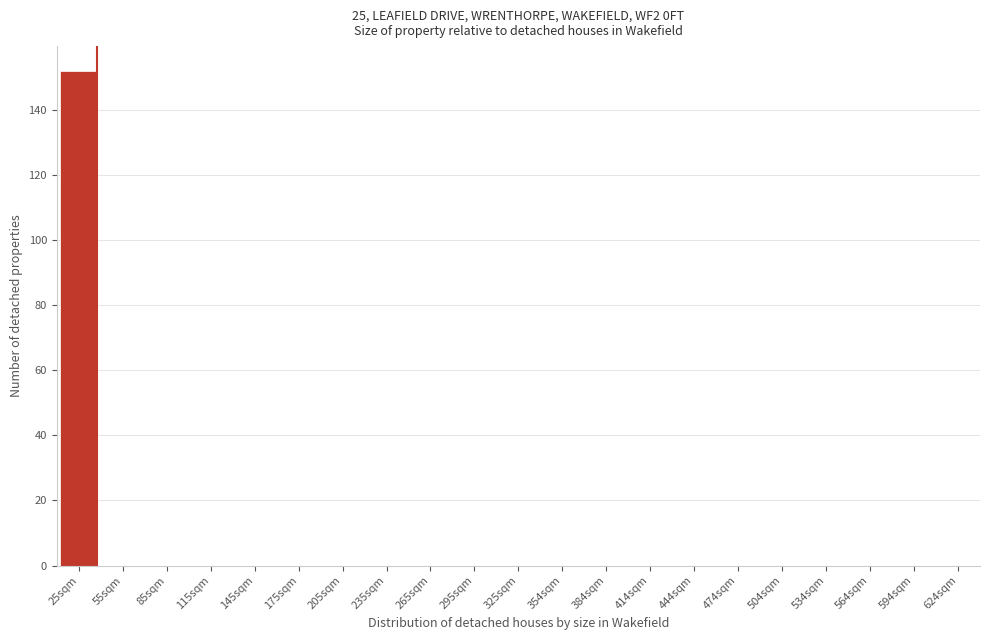

Reading right to left, what are all the values shown in this chart?

624sqm=0	594sqm=0	564sqm=0	534sqm=0	504sqm=0	474sqm=0	444sqm=0	414sqm=0	384sqm=0	354sqm=0	325sqm=0	295sqm=0	265sqm=0	235sqm=0	205sqm=0	175sqm=0	145sqm=0	115sqm=0	85sqm=0	55sqm=0	25sqm=152